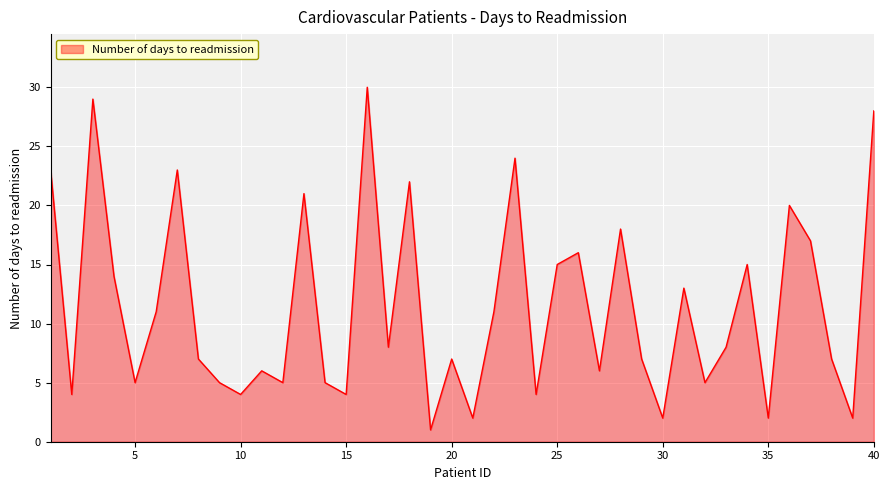

What is the greatest value displayed?

30